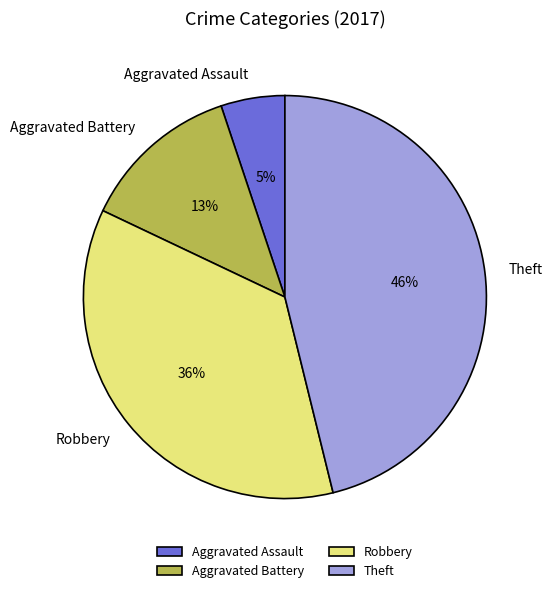

The Aggravated Battery slice represents 6% of the pie. True or false?

False